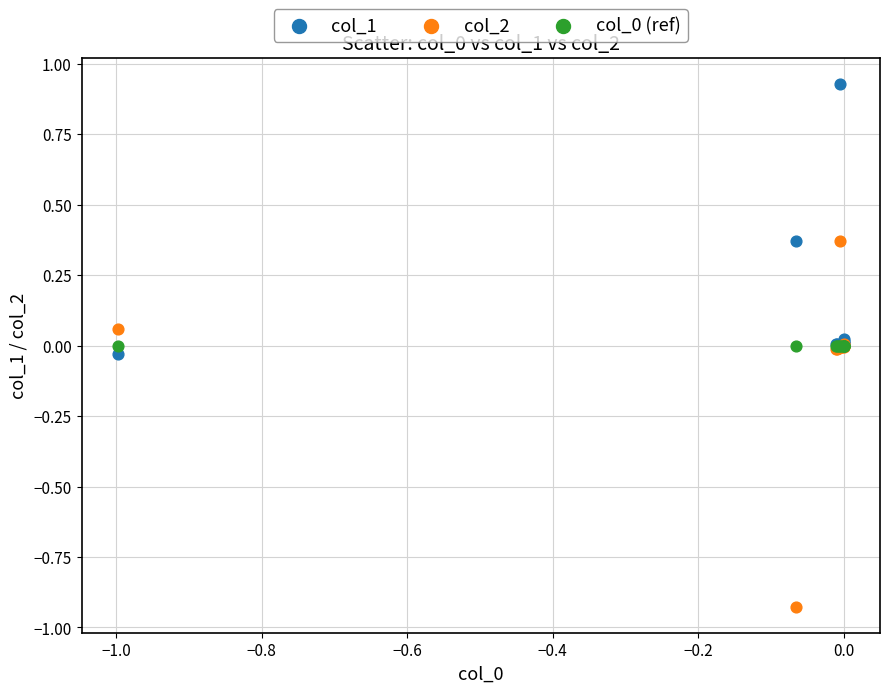

Which series contains the lowest Y value?

col_2